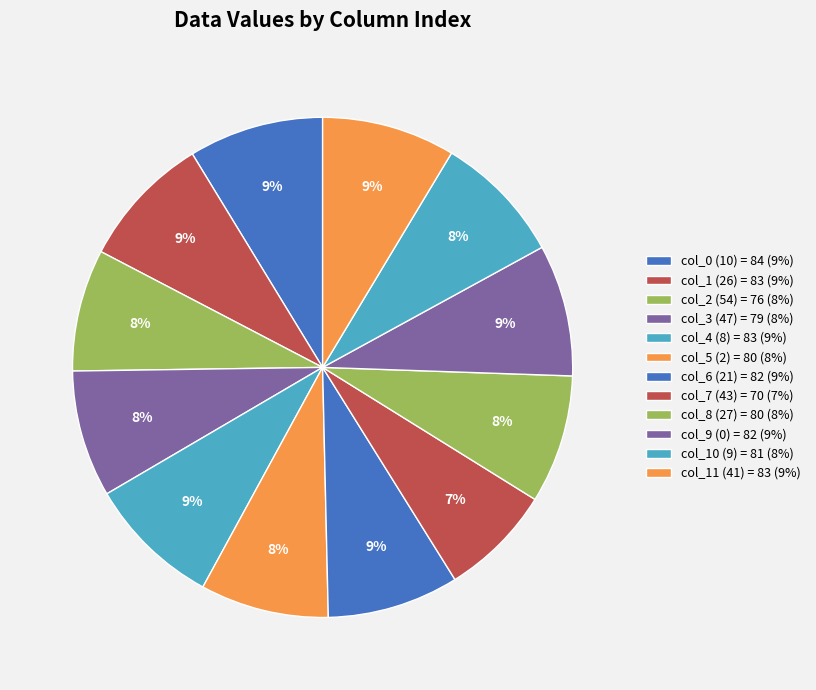

Count the number of slices in the pie.

12